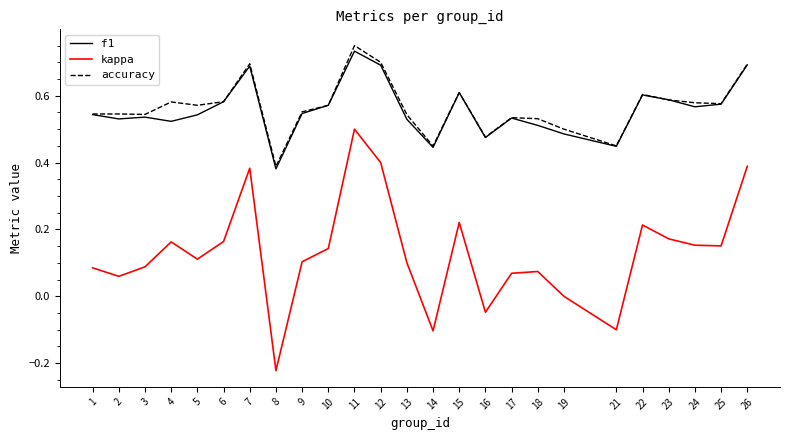

Is the value of kappa at 7 greater than the value of f1 at 2?

No